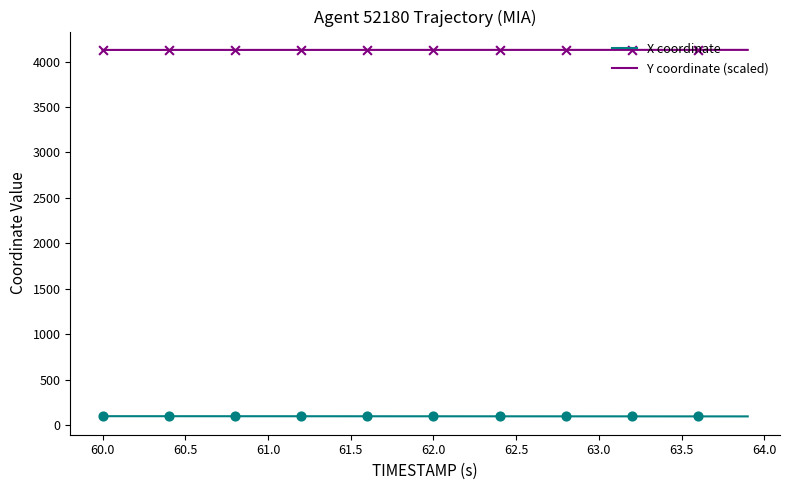

List the series in order of their overall mean, lowest first.

X coordinate, Y coordinate (scaled)